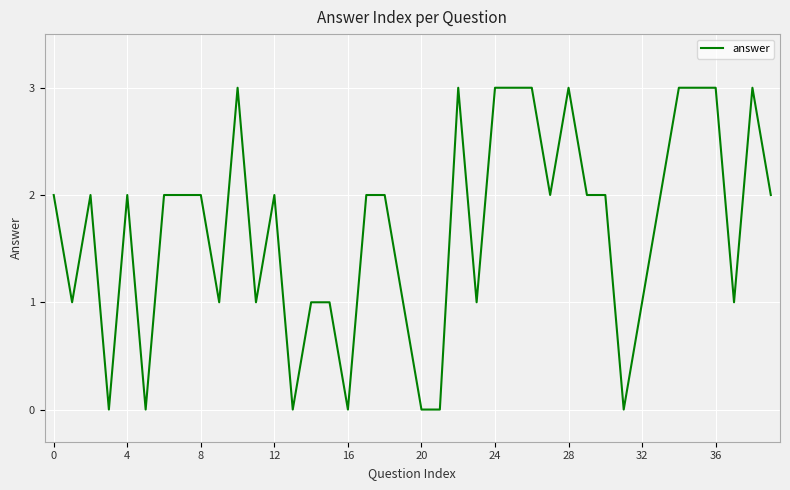

What is the maximum value shown in the chart?

3